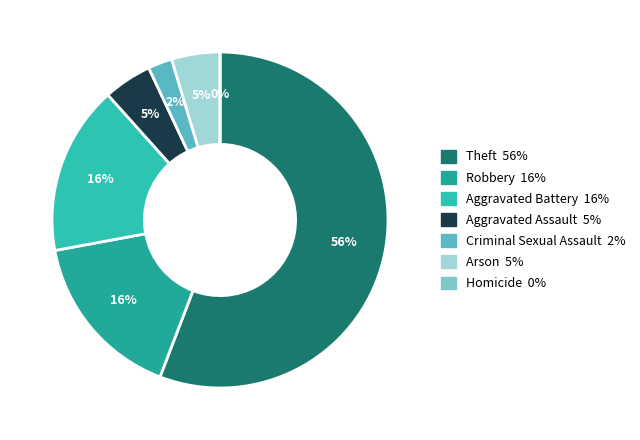

How much of the chart is everything except Criminal Sexual Assault?

97.7%